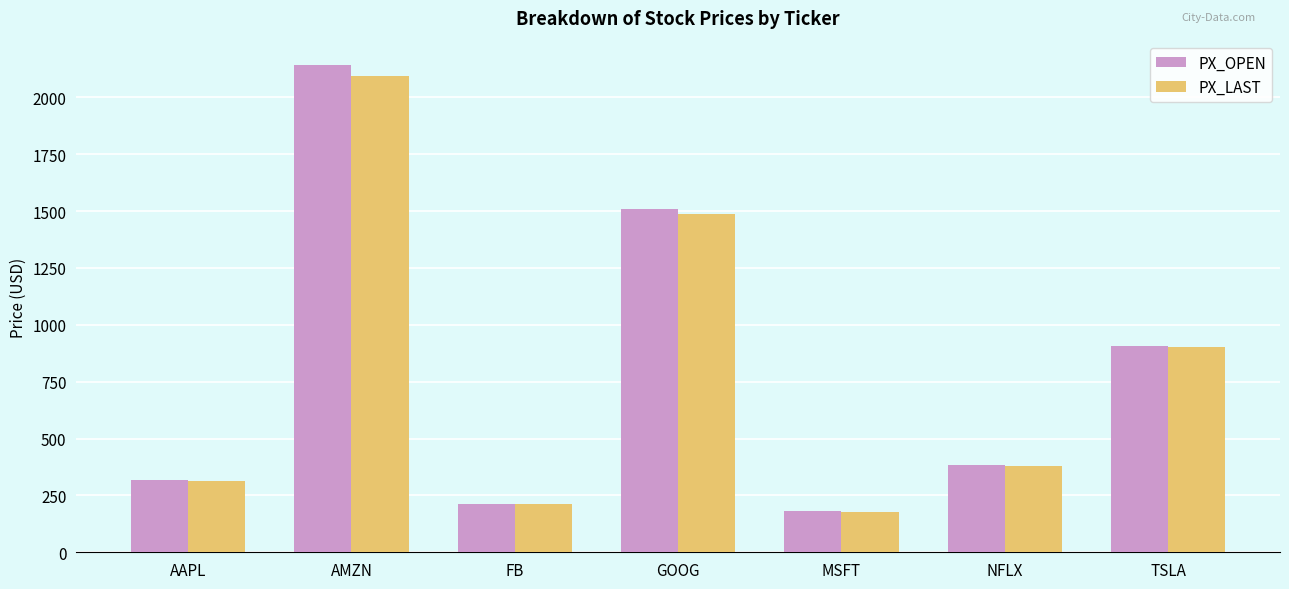

What is the greatest value displayed?

2142.2